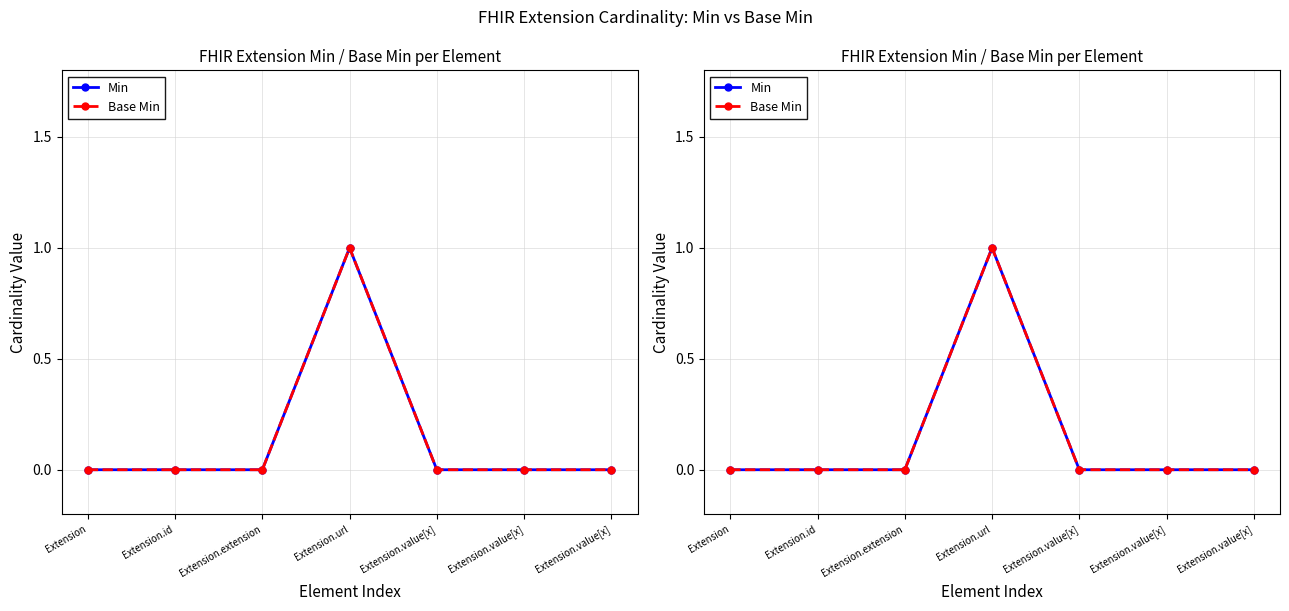

Is the value of Min at Extension.value[x] greater than the value of Base Min at Extension.value[x]?

No